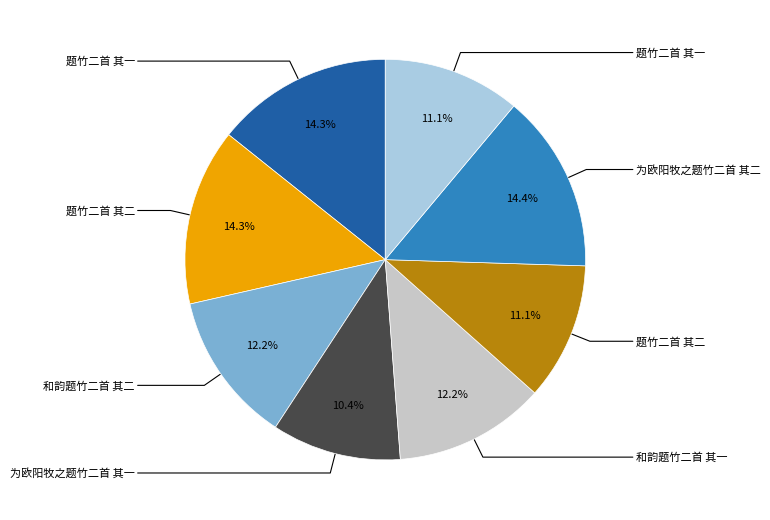

How many slices are in this pie chart?

8